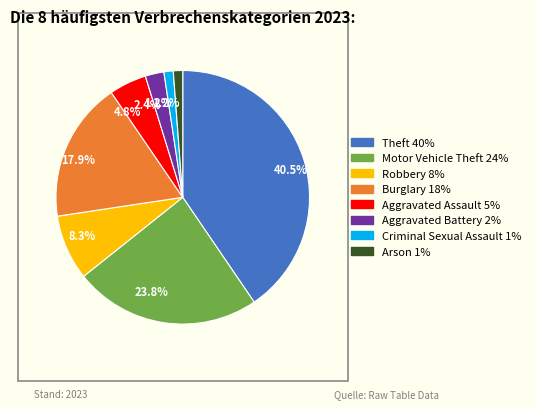

Count the number of slices in the pie.

8